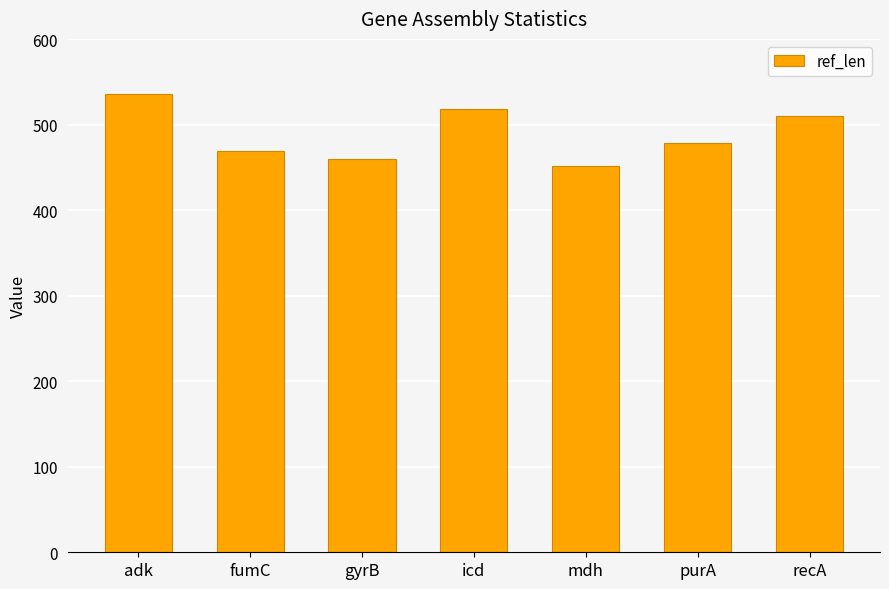

Reading right to left, list all the values displayed in this chart.

recA=510	purA=478	mdh=452	icd=518	gyrB=460	fumC=469	adk=536